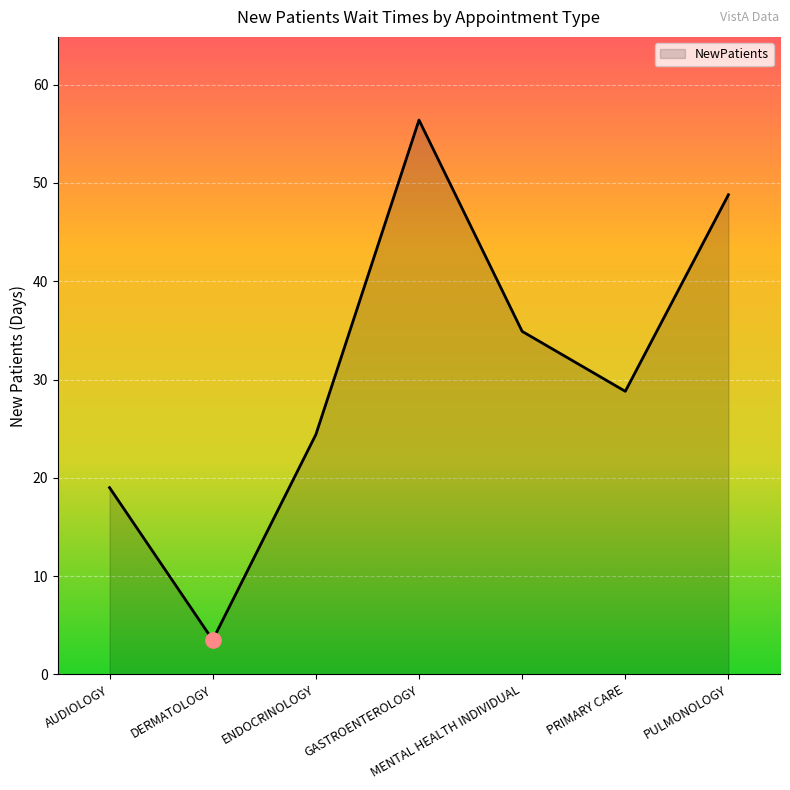

Approximately how many times larger is the value at DERMATOLOGY compared to PULMONOLOGY?

0.1